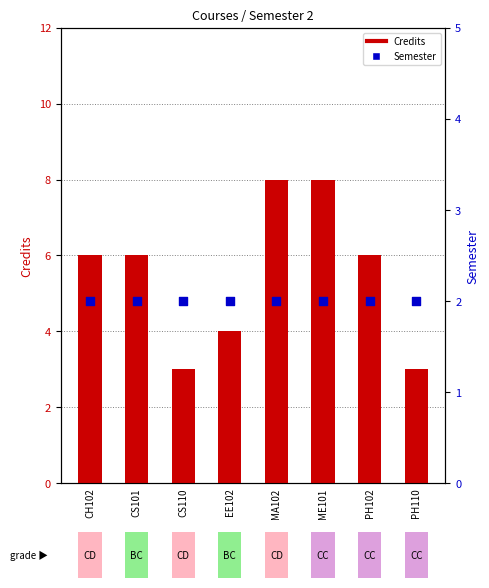

Which series has the largest Y range (max minus min)?

Credits